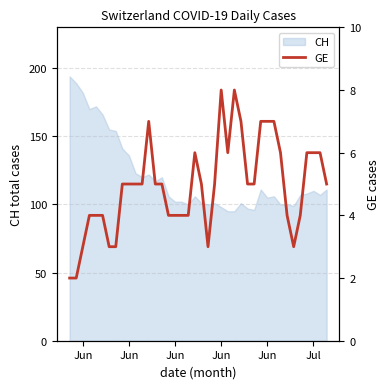

True or false: the data has more than 2 interior local peaks.

True